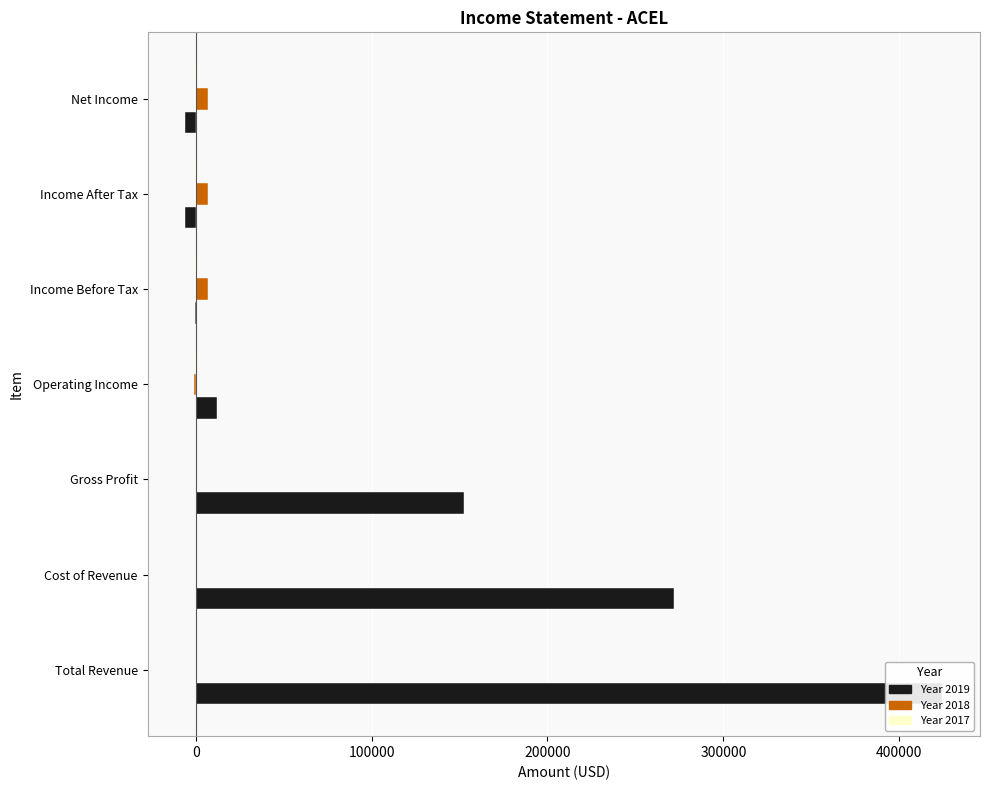

Reading left to right, extract all data points from this chart.

2019: Total Revenue=424400	Cost of Revenue=272000	Gross Profit=152400	Operating Income=12200	Income Before Tax=-700	Income After Tax=-5900	Net Income=-5900
2018: Total Revenue=0	Cost of Revenue=0	Gross Profit=0	Operating Income=-800	Income Before Tax=6900	Income After Tax=6900	Net Income=6900
2017: Total Revenue=0	Cost of Revenue=0	Gross Profit=0	Operating Income=-400	Income Before Tax=-400	Income After Tax=-400	Net Income=-400